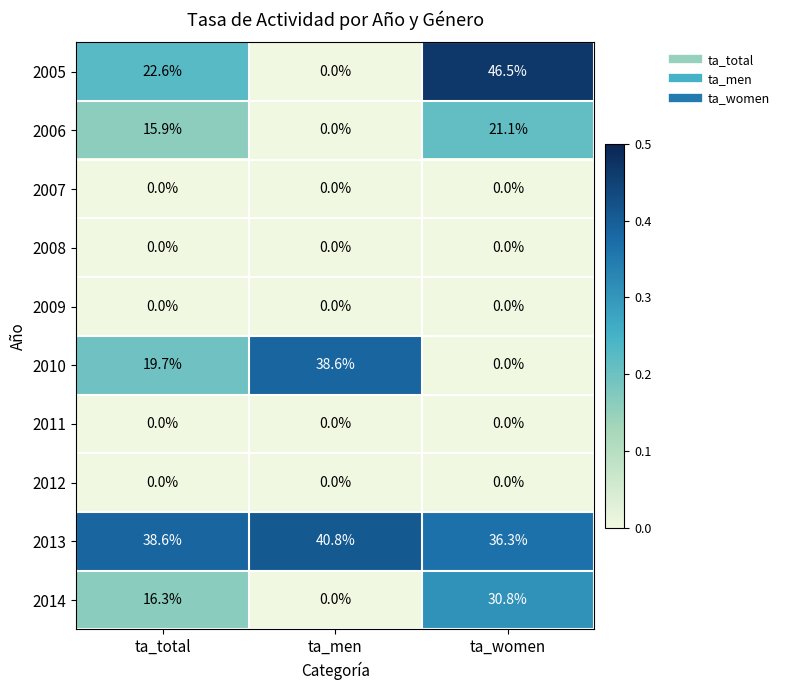

Is it true that 2006 equals 15.9 at ta_total?

True